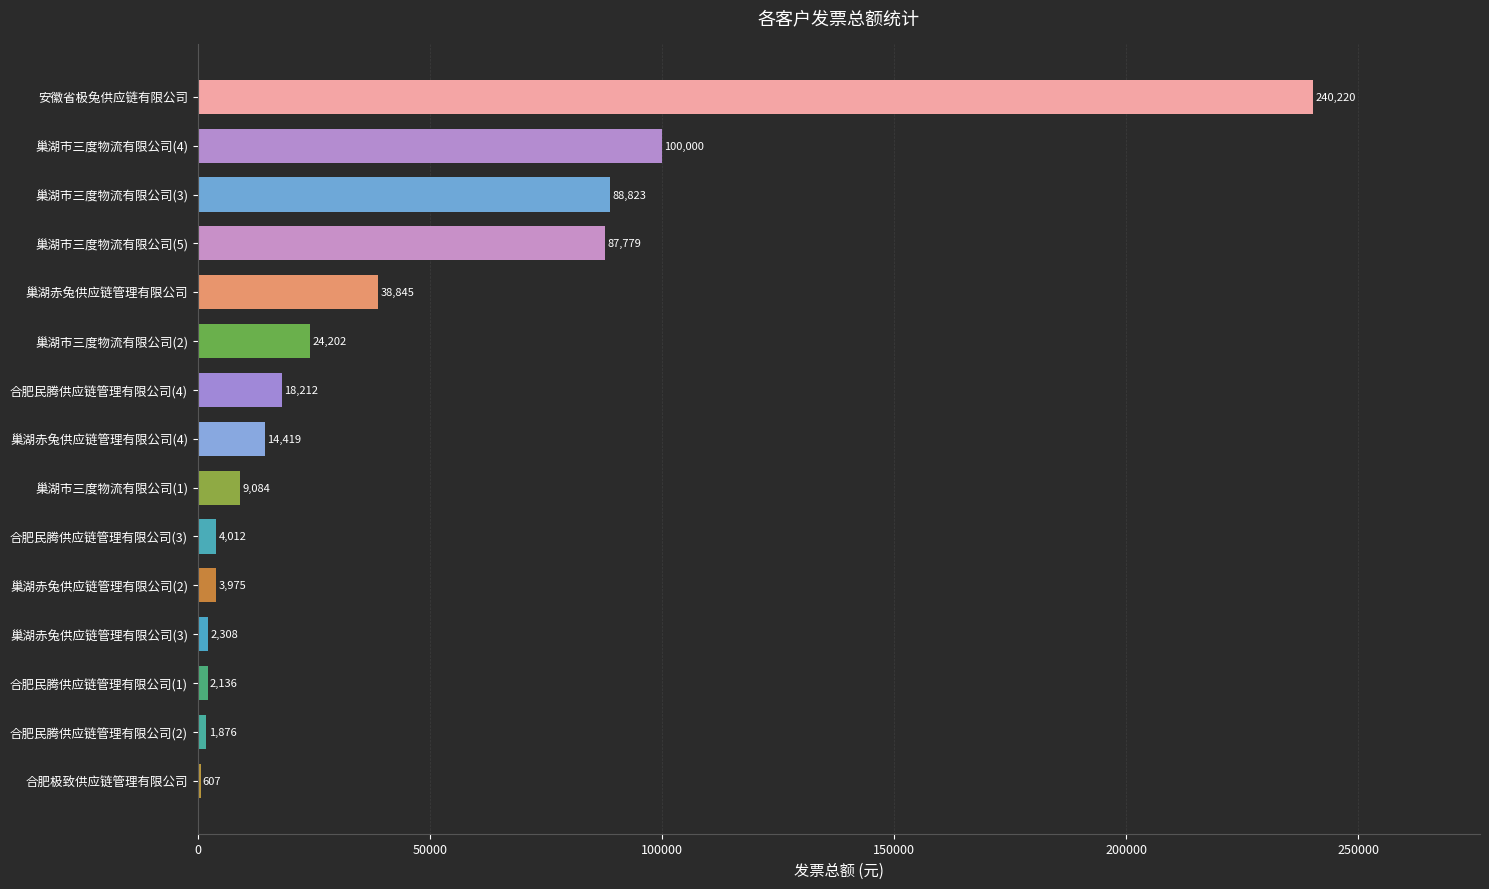

True or false: the data shows 14418.8 at 巢湖赤兔供应链管理有限公司(4).

True